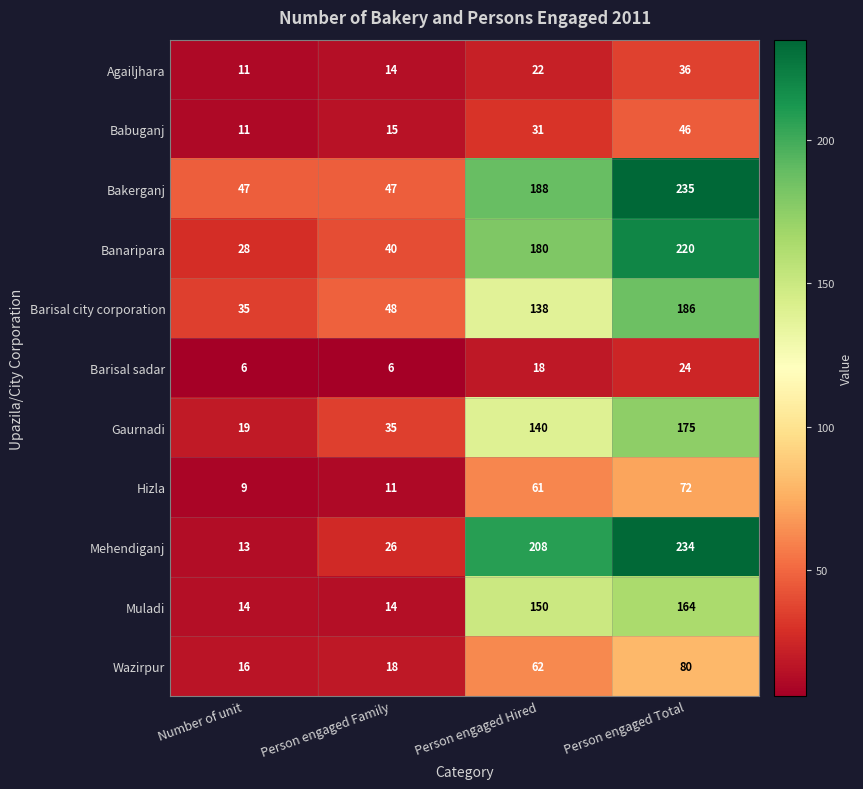

What is the difference between the maximum and minimum values in the Gaurnadi series?

156